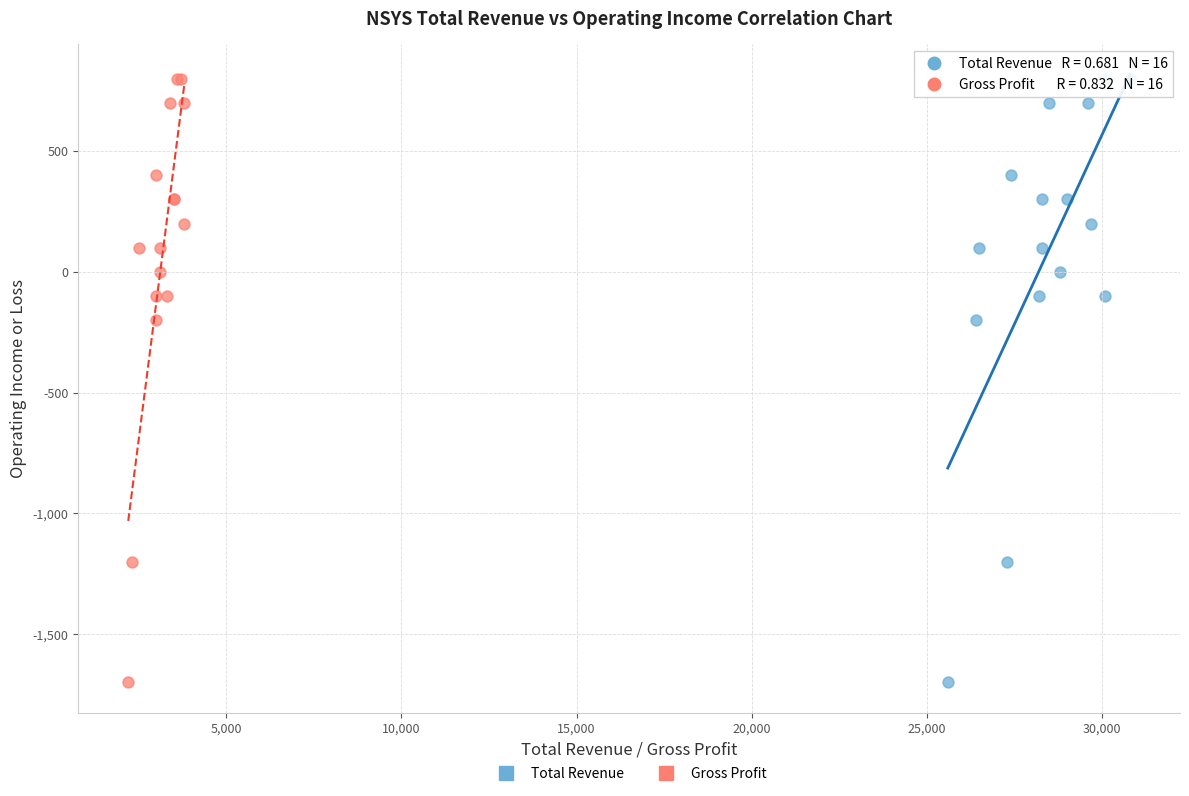

What are all the series names shown in the legend?

Total Revenue, Gross Profit